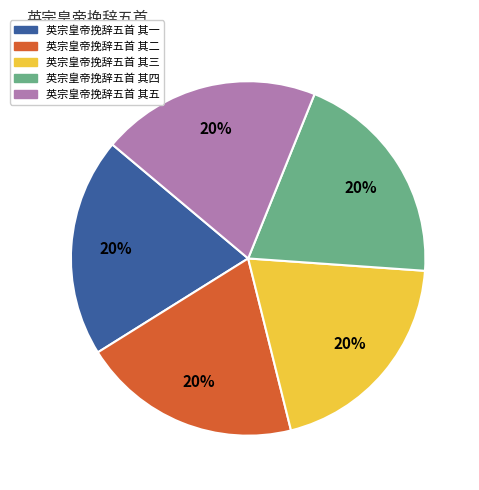

How many slices are in this pie chart?

5